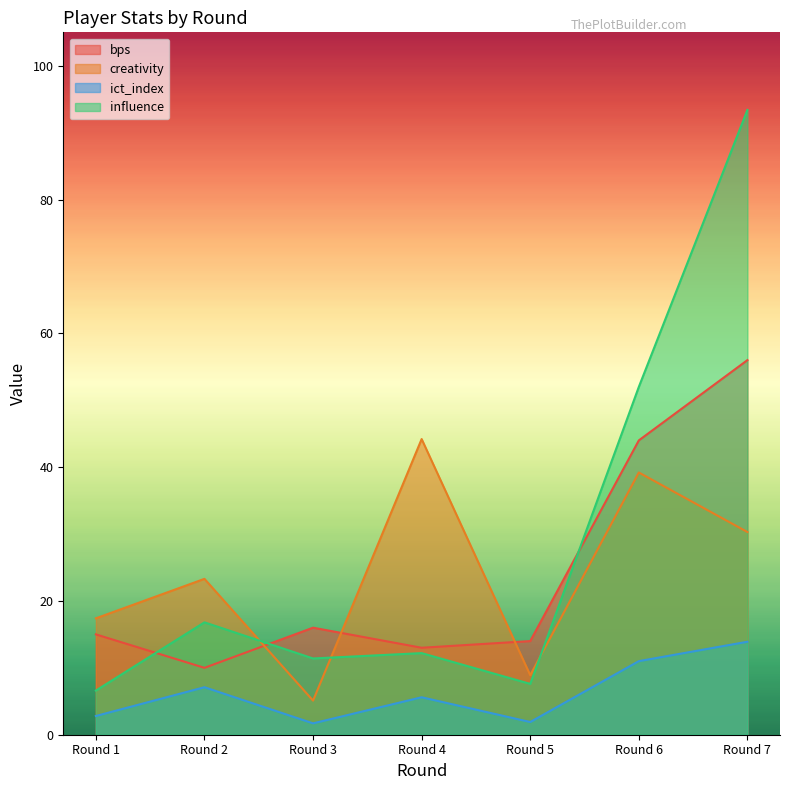

At Round 6, list the series in order from smallest to largest.

ict_index, creativity, bps, influence